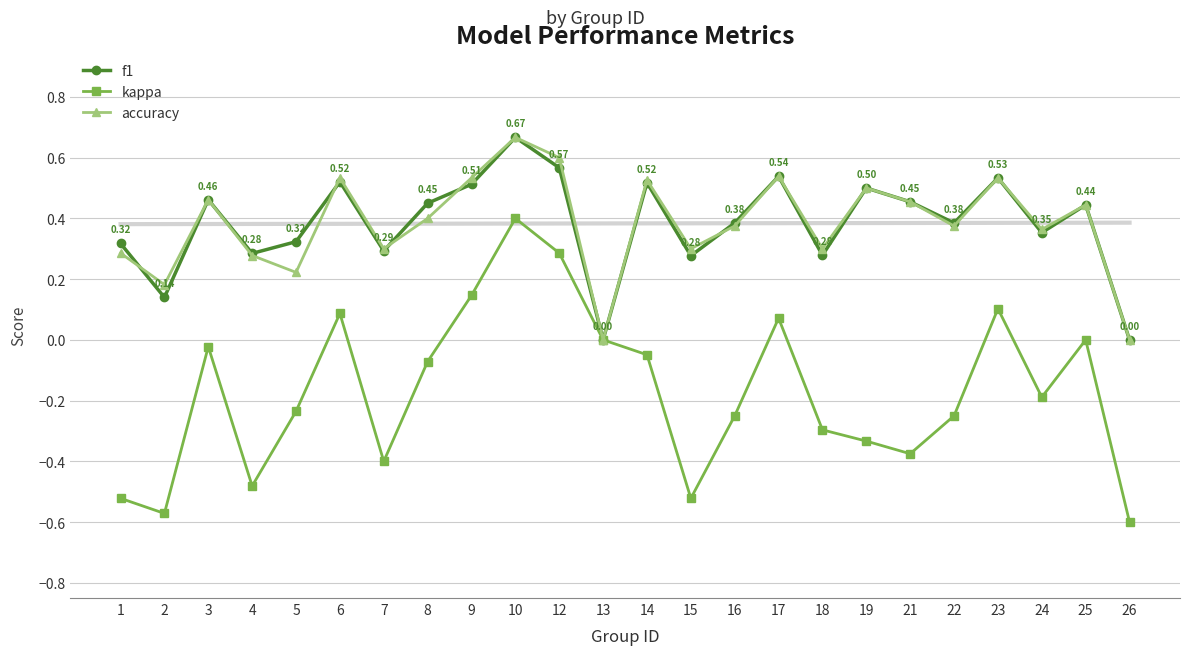

How many distinct data groups are displayed?

3